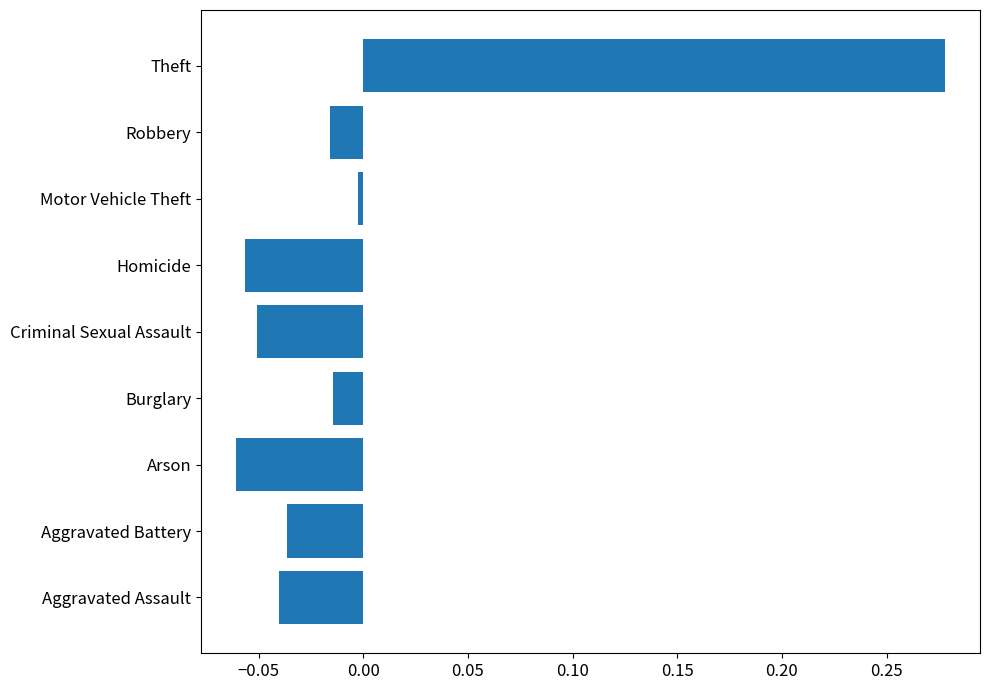

Which label corresponds to the largest value in the chart?

Theft